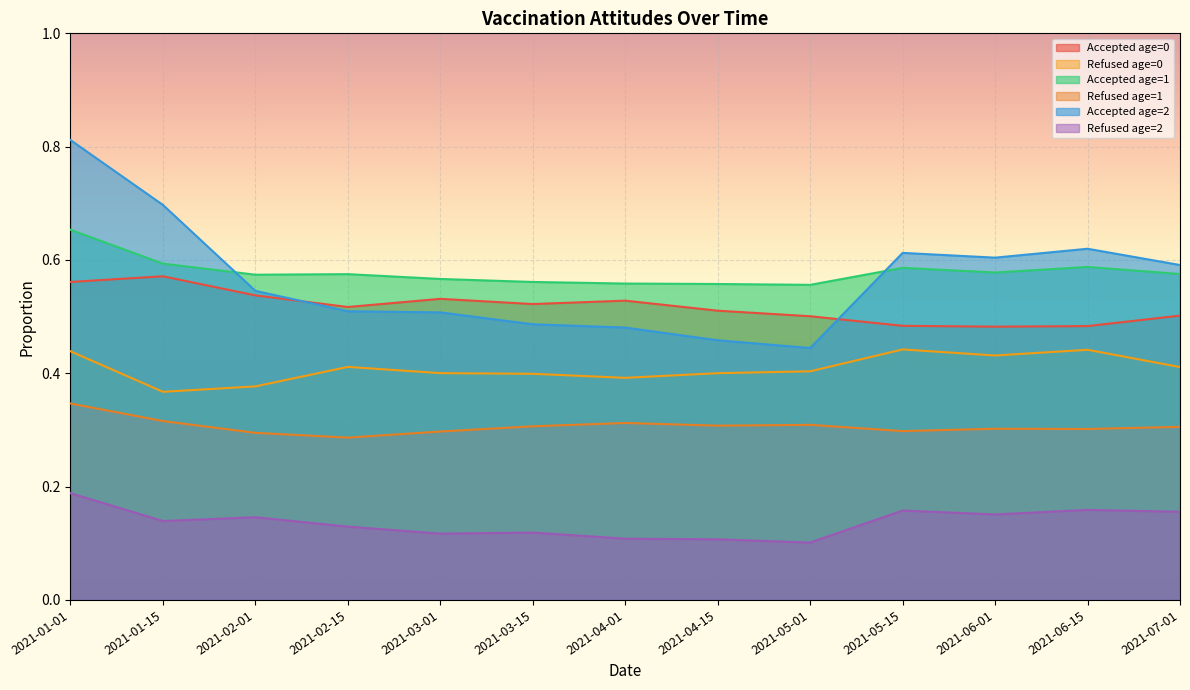

What is the label of the 6th point from the right?

2021-04-15